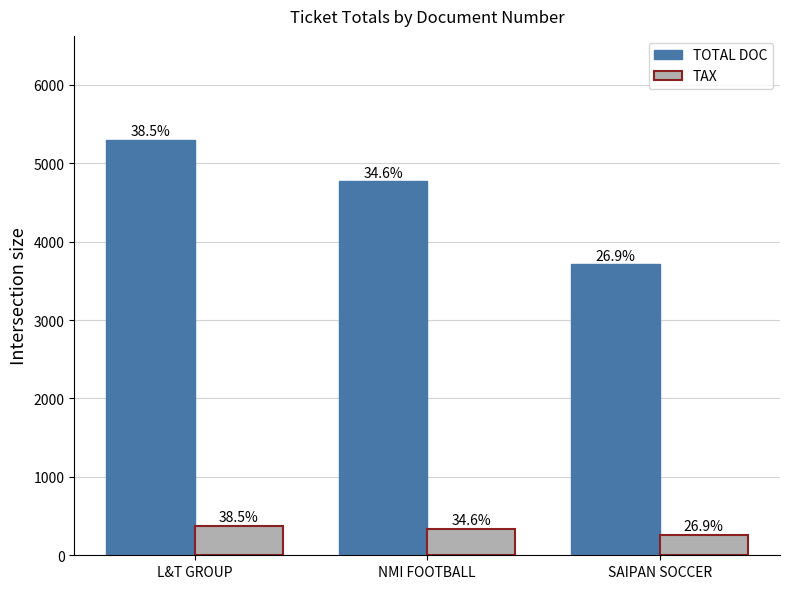

What is the label of the 2nd bar from the right?

NMI FOOTBALL